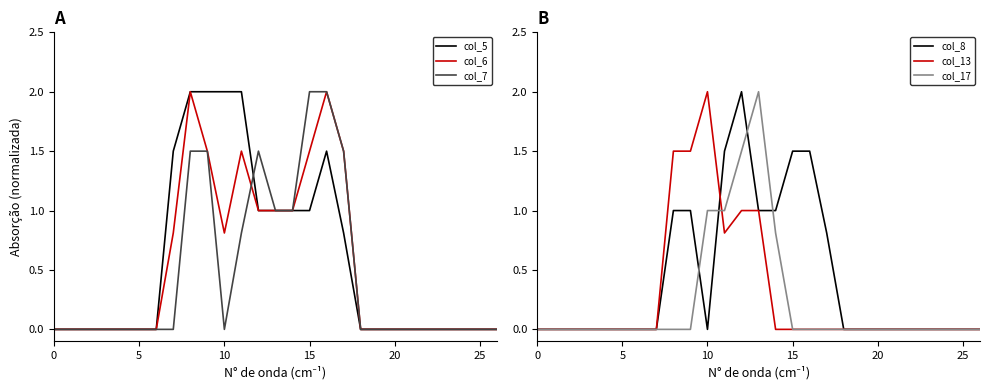

Which series has the largest range (max minus min)?

col_5